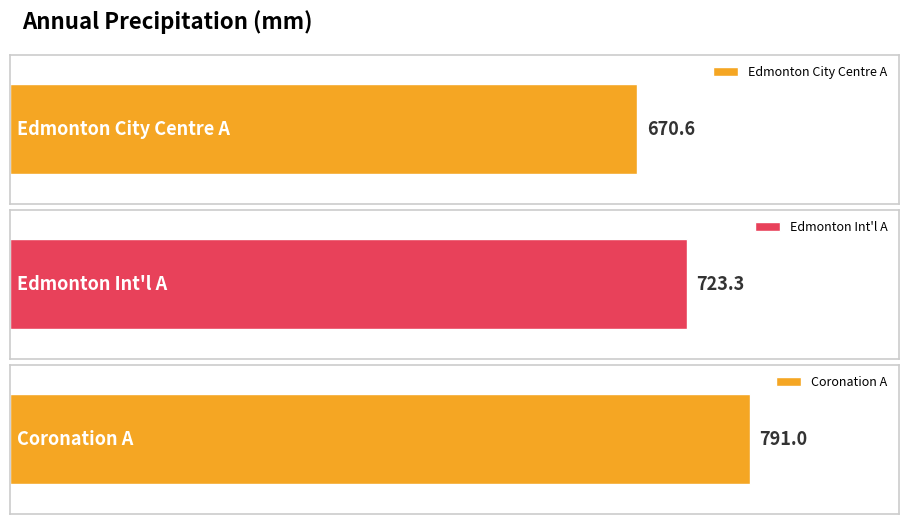

Is it true that the value at Edmonton Int'l A is 1092.9?

False